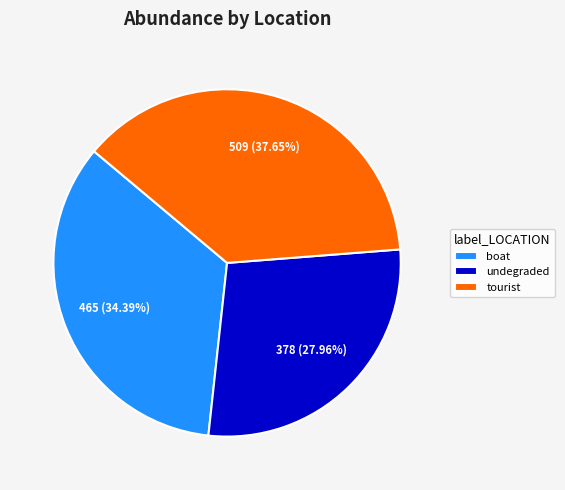

Is there a majority slice in this chart?

No